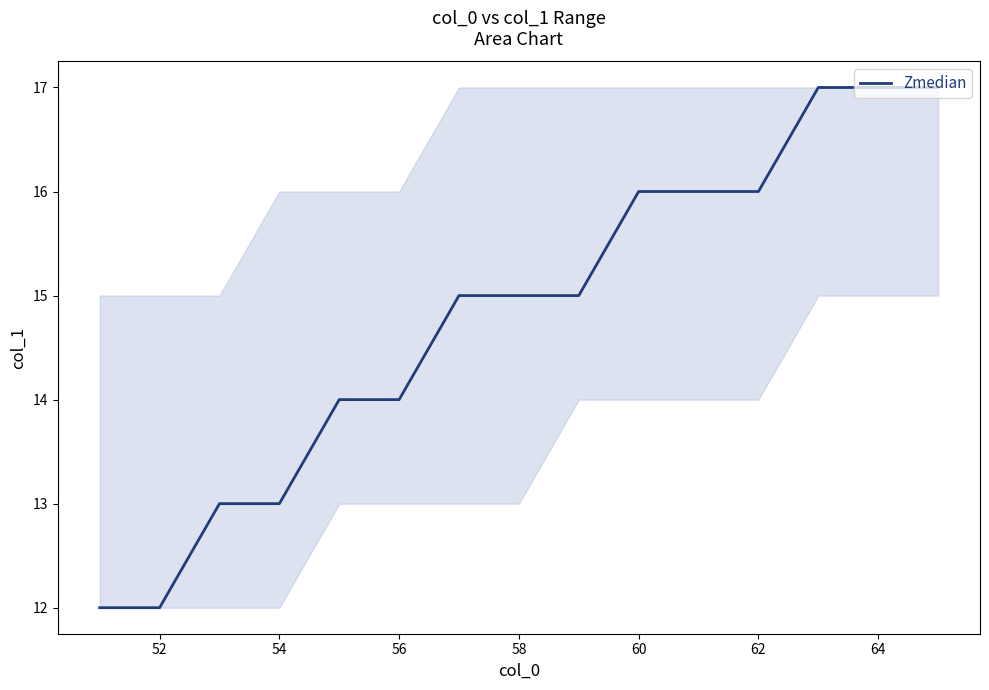

How many lines are shown in the chart?

1